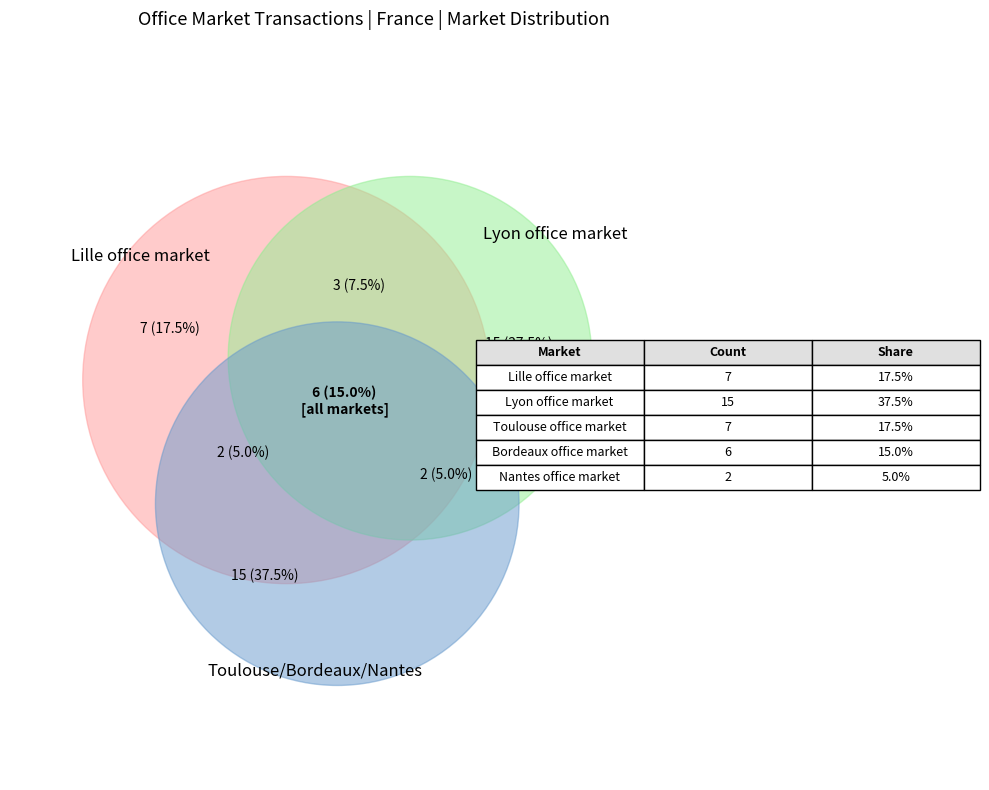

Which slice is the smallest?

Nantes office market